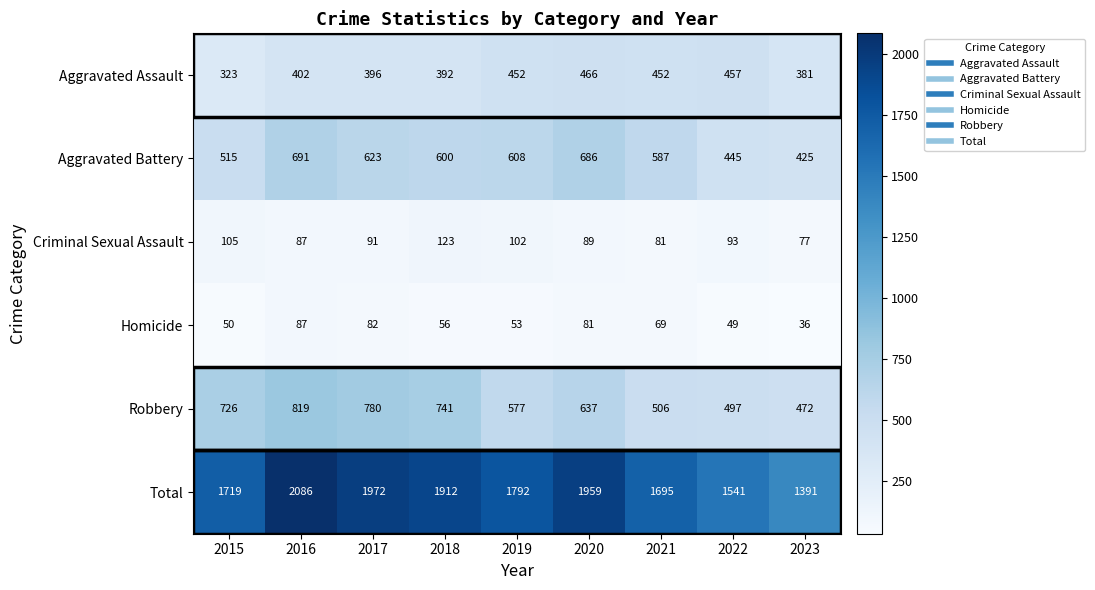

What is the difference between the Total values at 2023 and 2015?

328